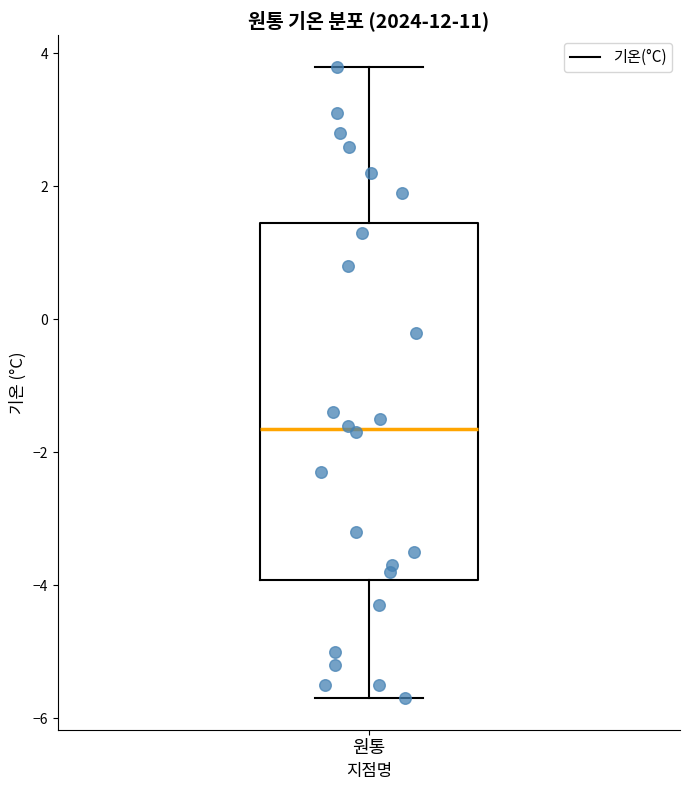

Read this box plot against the y-axis: the position of the median line, the range covered by the box, and the ends of both whiskers. The values are not printed on the chart, so give them approximately, as read against the axis.

median -1.6, box -4.0 to 1.4, whiskers -5.6 to 3.8